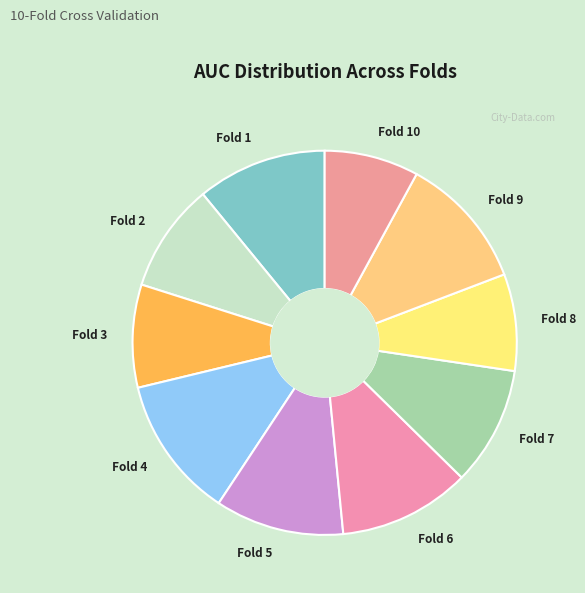

Which has a higher value, Fold 7 or Fold 6?

Fold 6